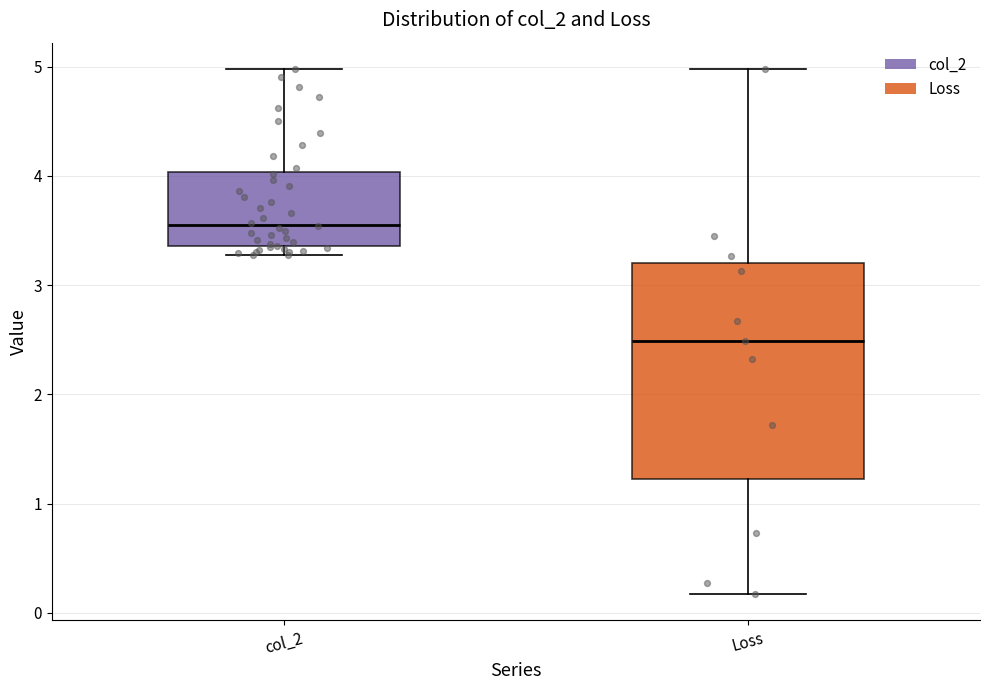

Which box's median line is the lowest?

Loss